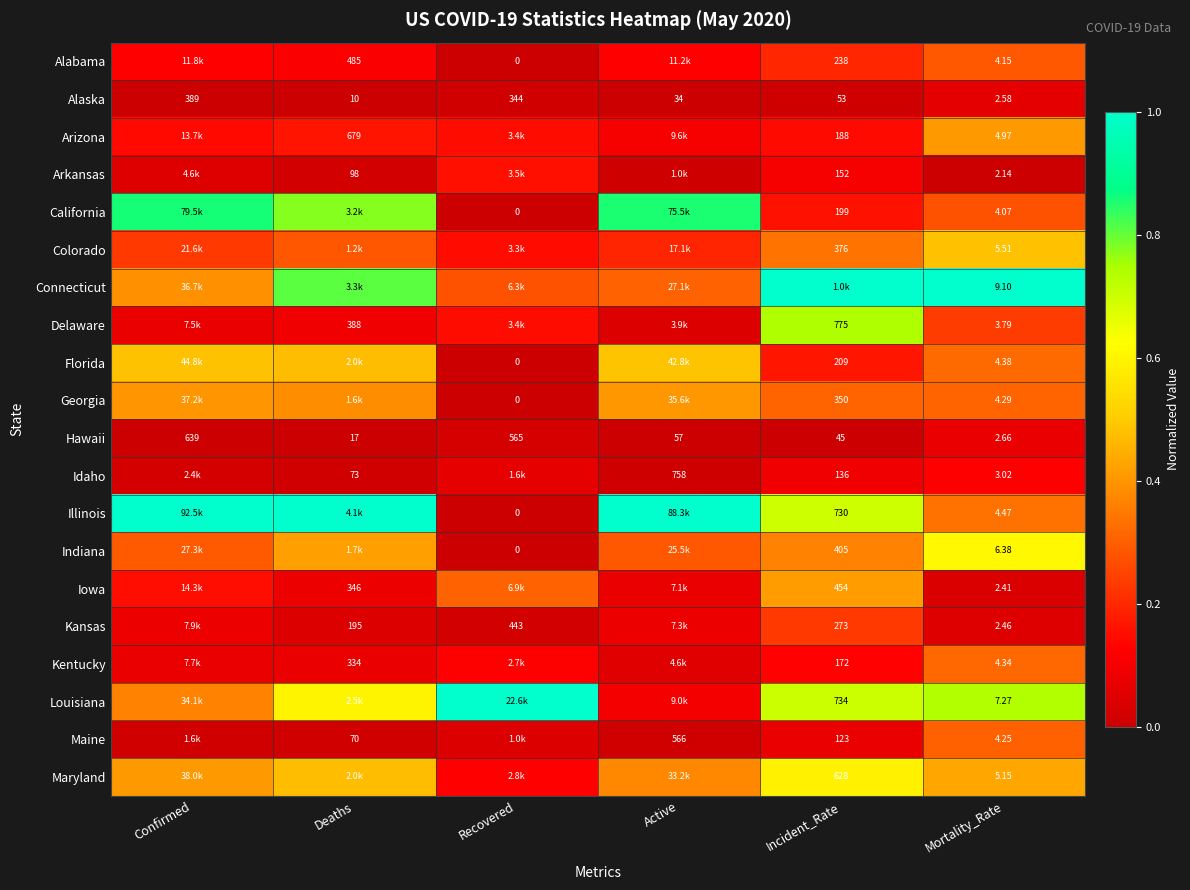

Is the value of Alabama at Deaths greater than the value of Maryland at Mortality_Rate?

Yes